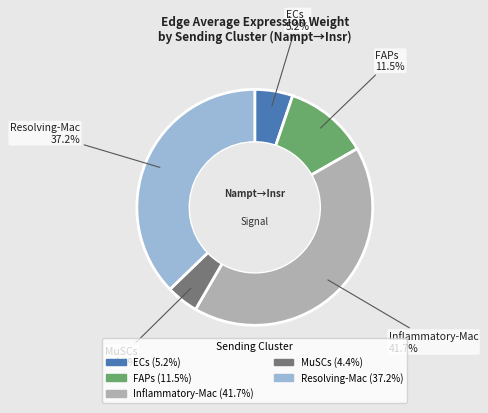

Does any single category account for the majority?

No